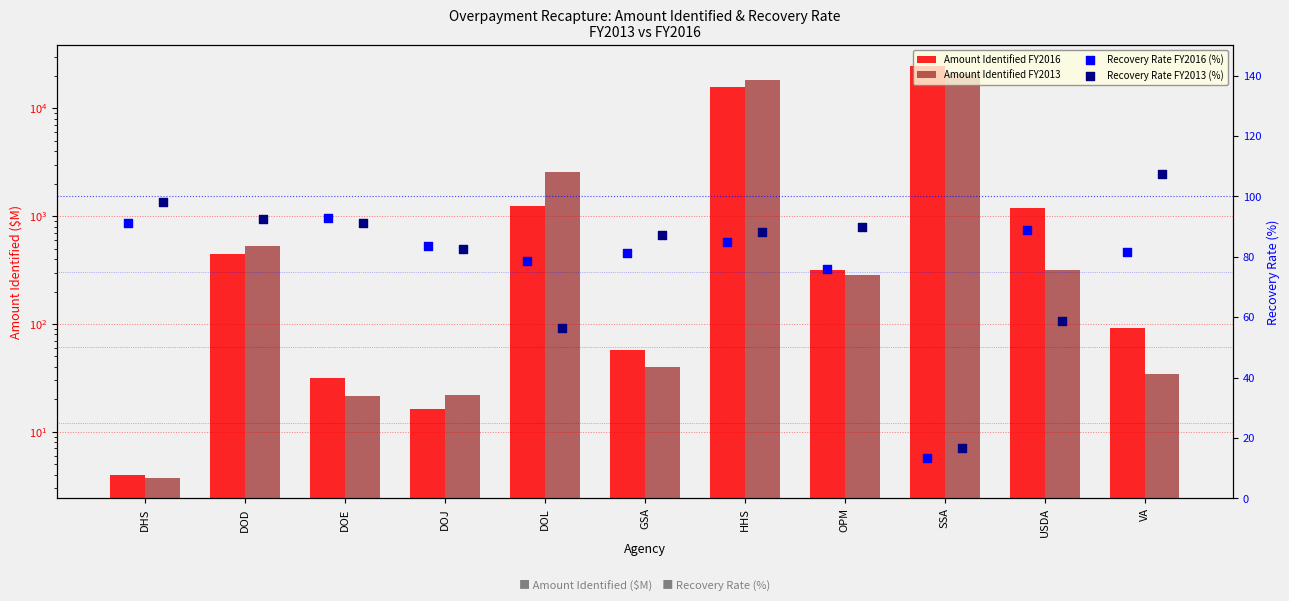

Which series contains the lowest Y value?

Amount Identified FY2013